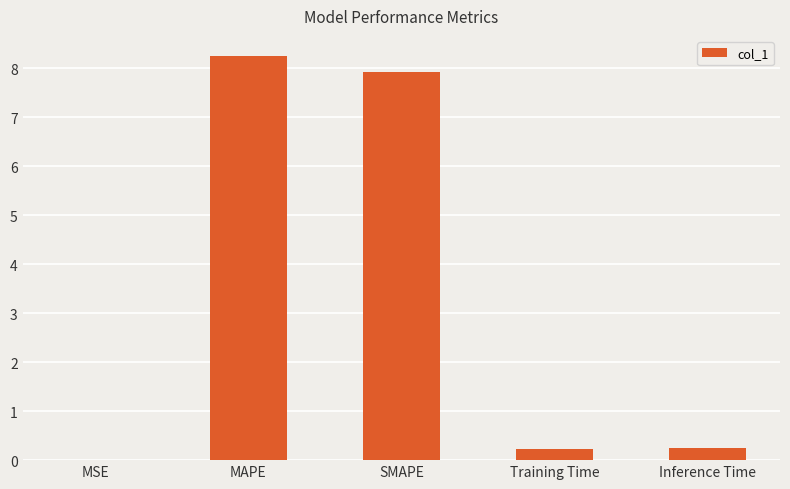

What is the sum of the values at Training Time and SMAPE?

8.1